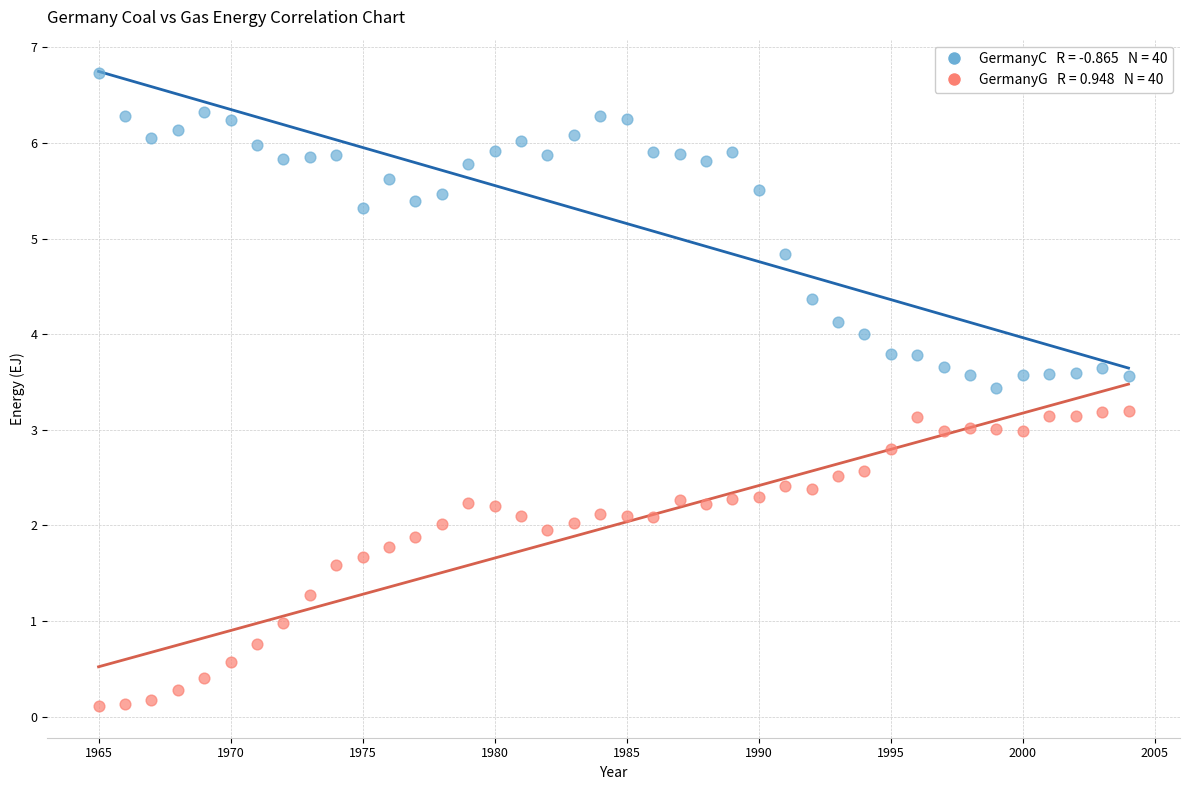

Across all data points, what is the range of X values (max minus min)?

39.0